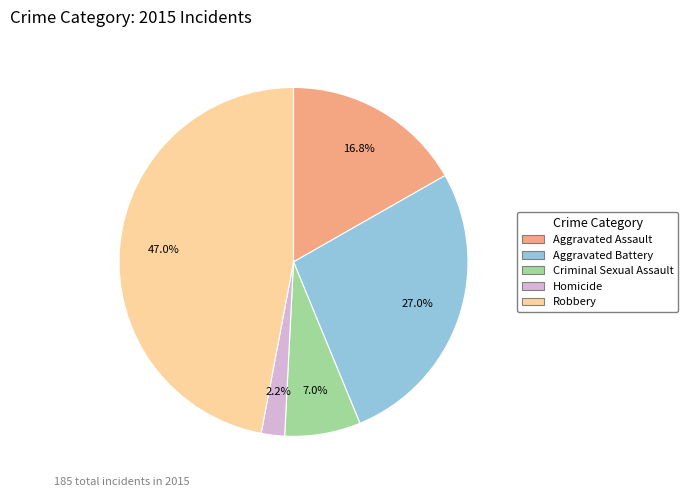

To the nearest percent, what portion does Homicide represent?

2%